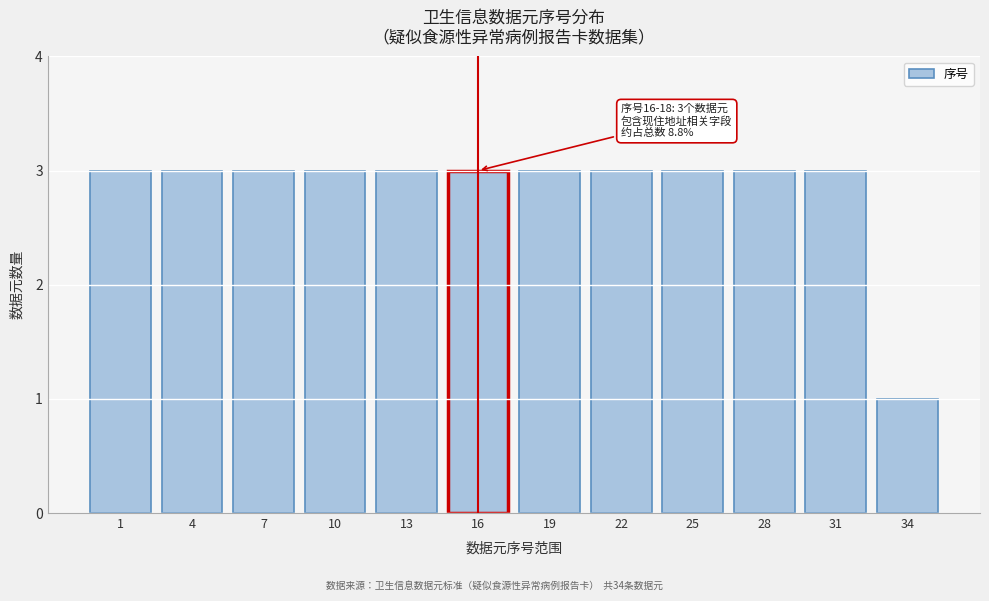

Reading left to right, what are all the values shown in this chart?

1=3	4=3	7=3	10=3	13=3	16=3	19=3	22=3	25=3	28=3	31=3	34=1